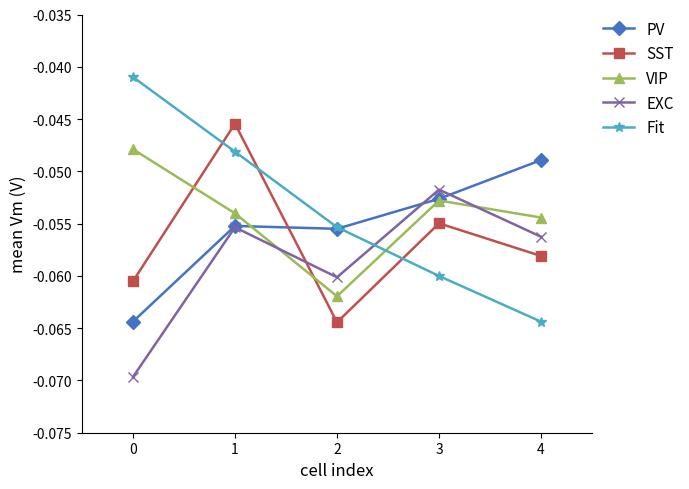

The value of VIP at 2 is -0.0. True or false?

False